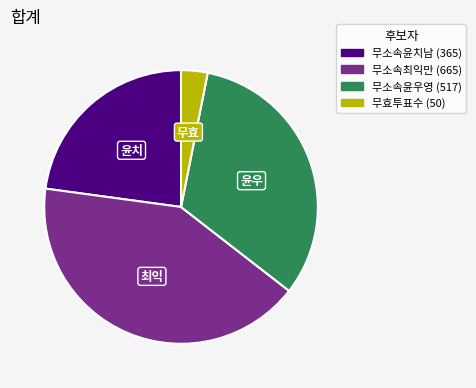

Is the sum of 무소속윤우영 and 무소속윤치남 greater than half?

Yes